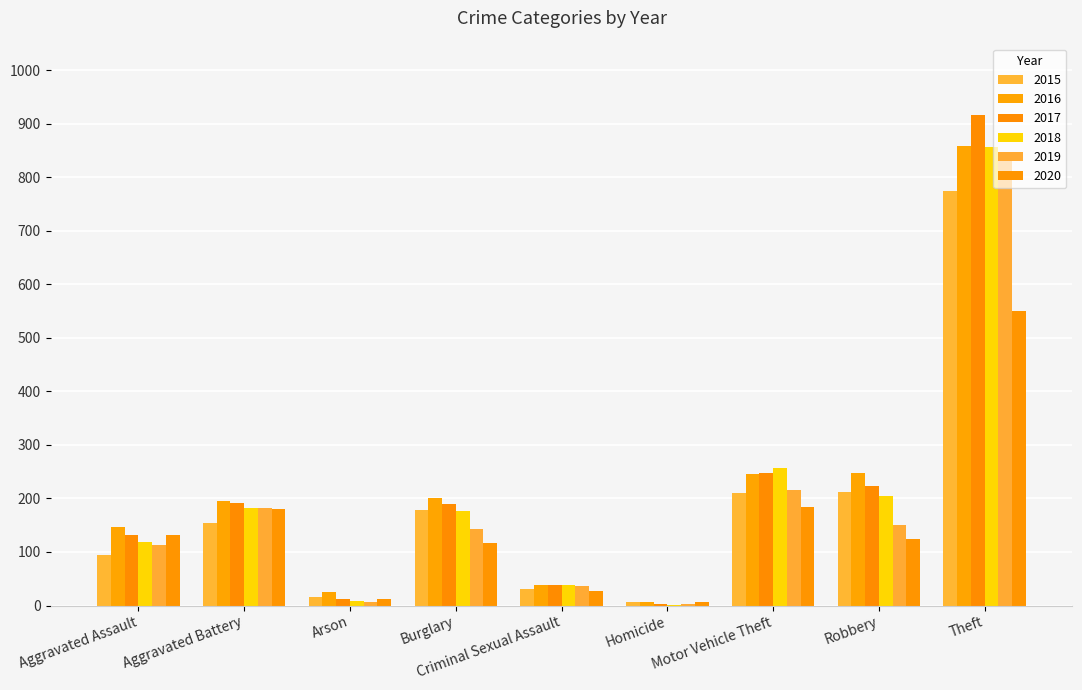

Which has a higher value, Homicide or Burglary?

Burglary